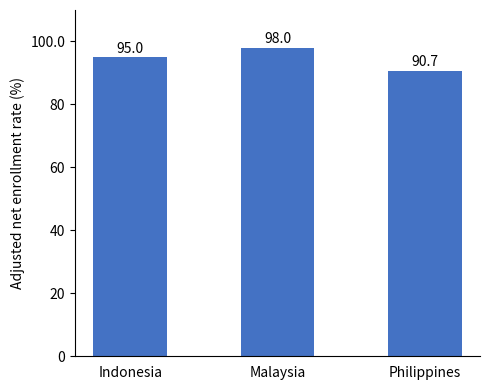

What is the maximum value shown in the chart?

98.0